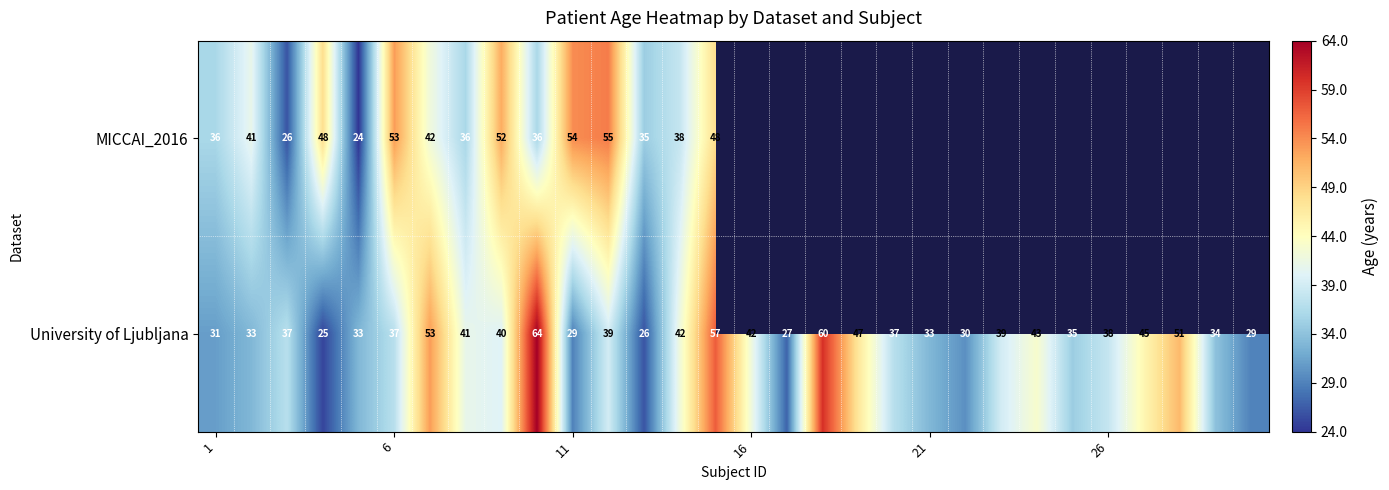

What is the maximum value for University of Ljubljana?

64